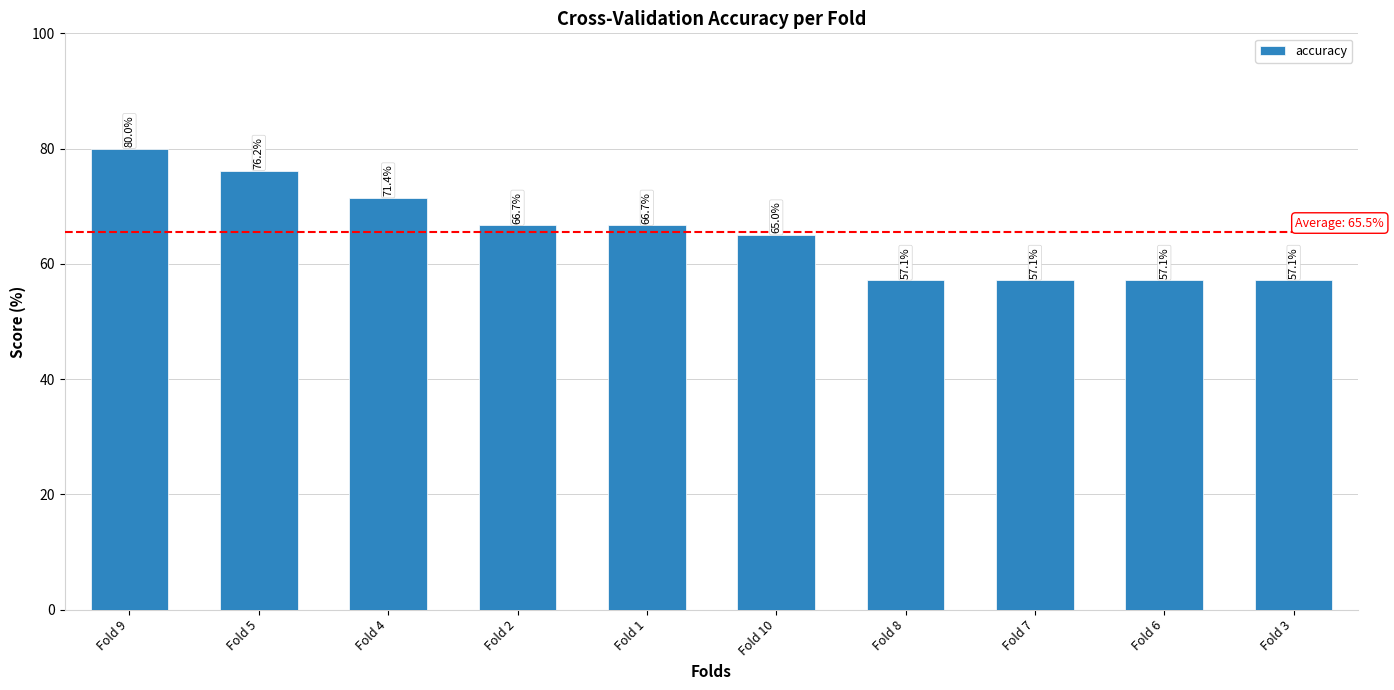

What is the sum of the values at Fold 7 and Fold 9?

137.1